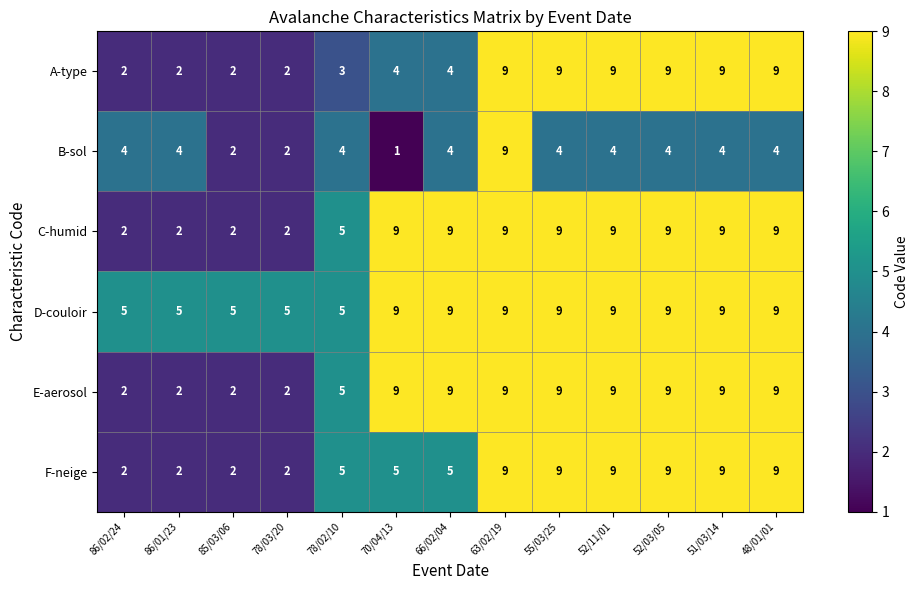

Which category has the lowest value in the B-sol series?

70/04/13